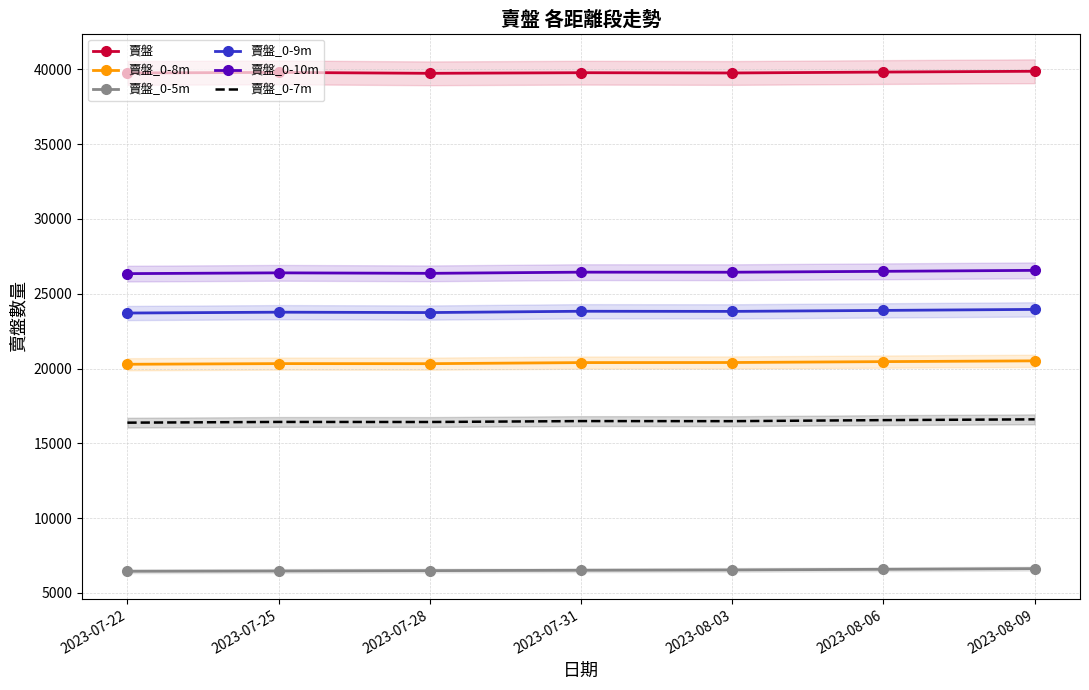

Which series has the largest total across all categories?

賣盤